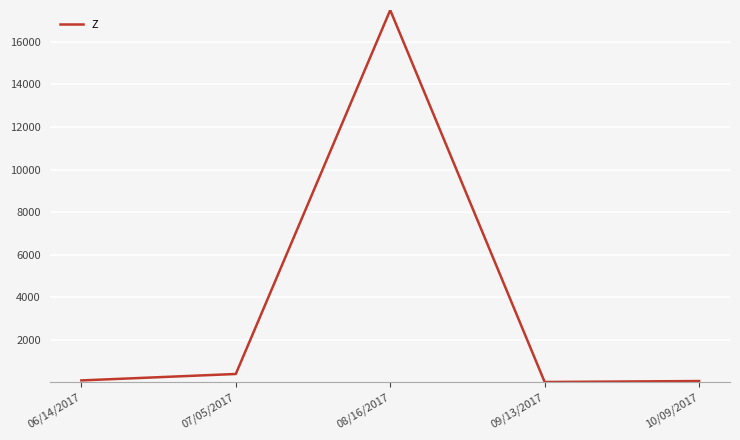

Where is the first local maximum?

08/16/2017